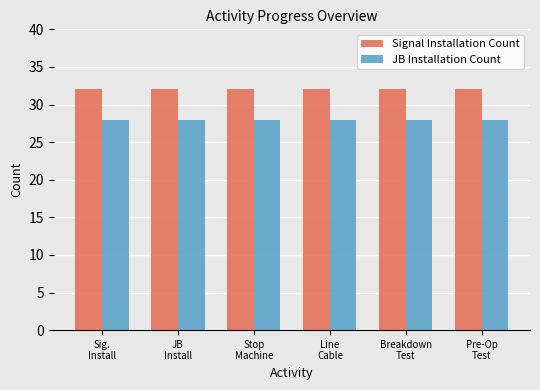

Reading left to right, list all the values displayed in this chart.

Signal Installation Count: 32	32	32	32	32	32
JB Installation Count: 28	28	28	28	28	28